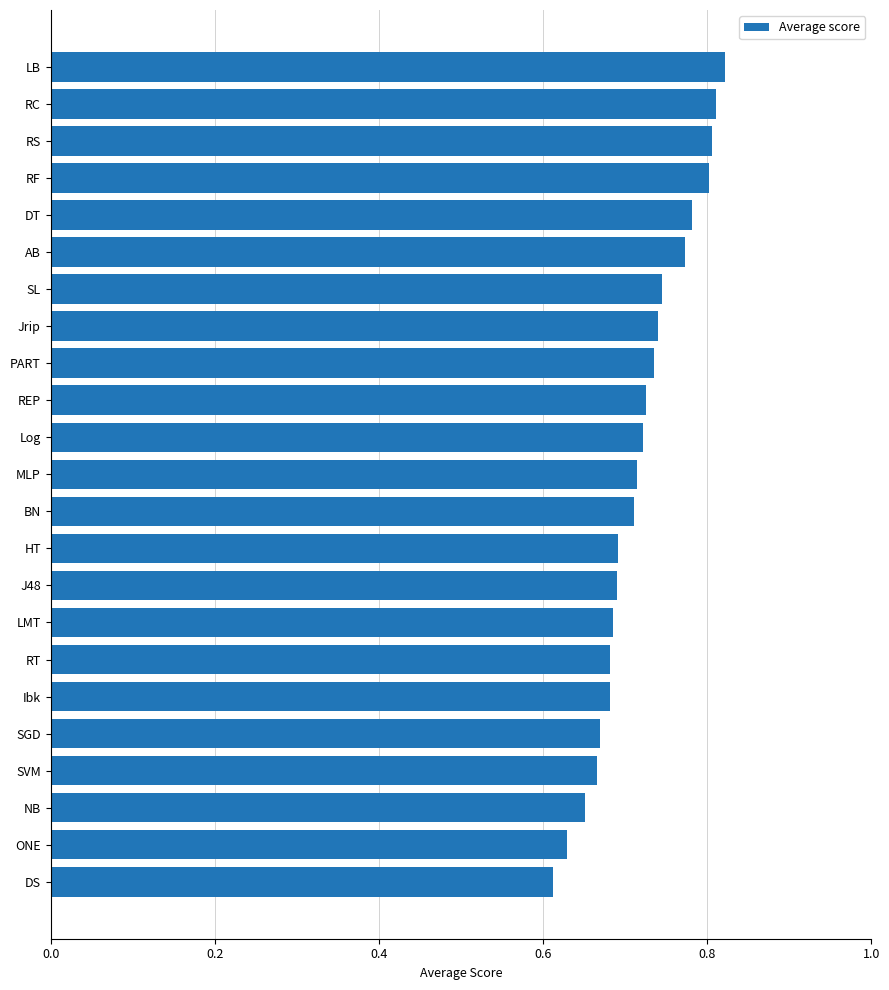

The chart shows a value of 0.4 at PART. True or false?

False